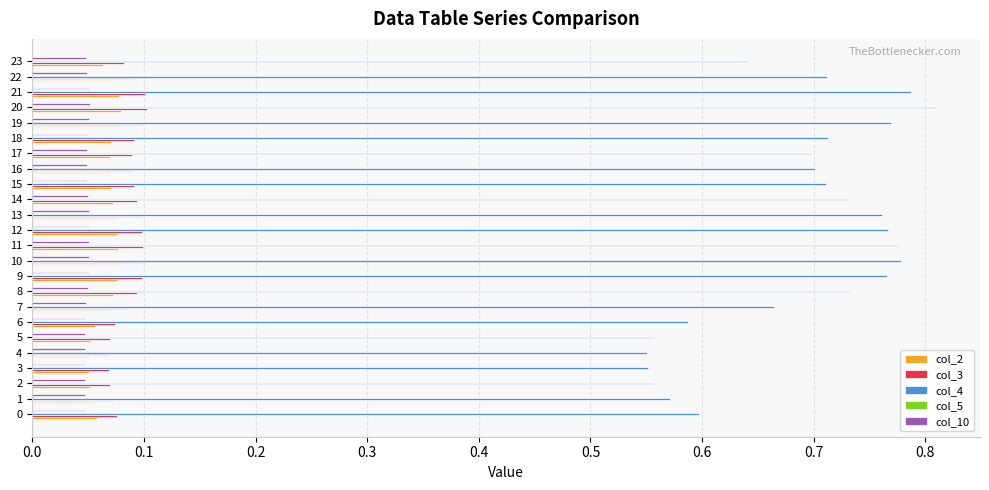

The col_4 series shows 0.2 at 5. True or false?

False